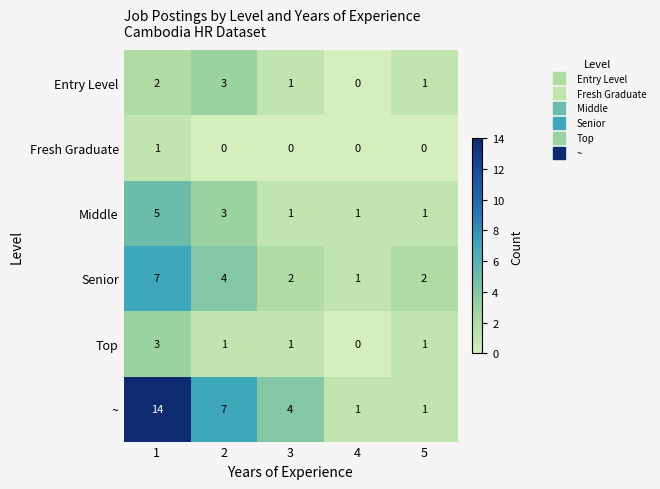

Reading left to right, what are all the values shown in this chart?

Entry Level: 2	3	1	0	1
Fresh Graduate: 1	0	0	0	0
Middle: 5	3	1	1	1
Senior: 7	4	2	1	2
Top: 3	1	1	0	1
~: 14	7	4	1	1